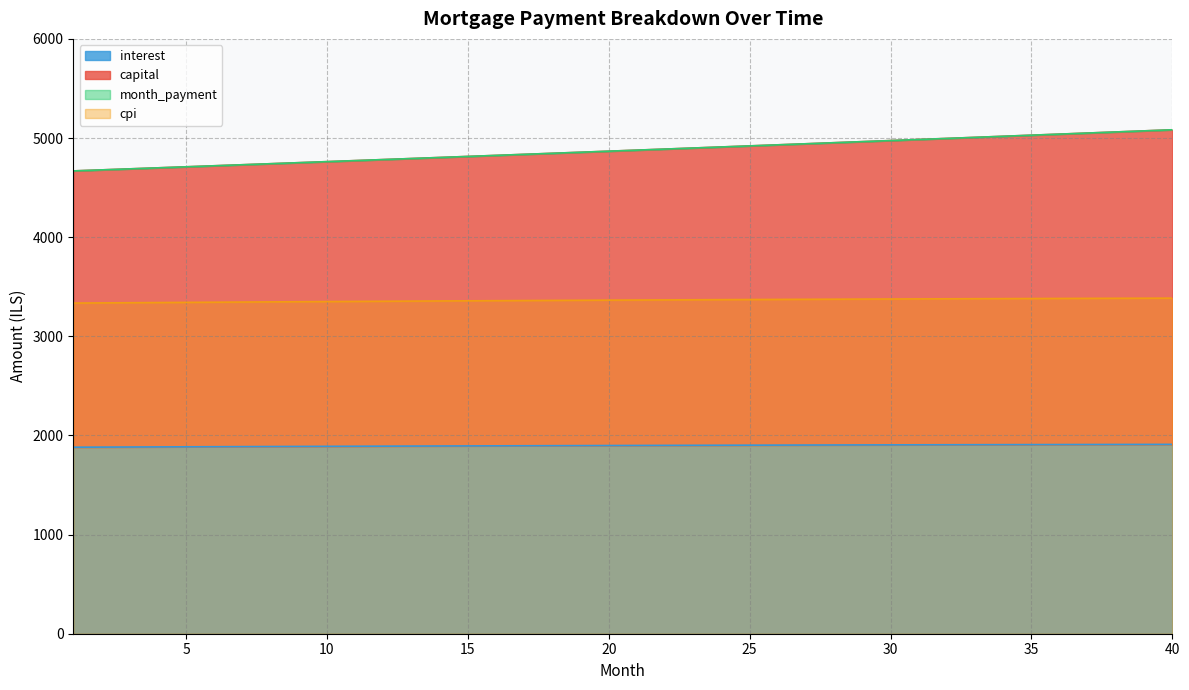

Which category has the lowest value in the cpi series?

1